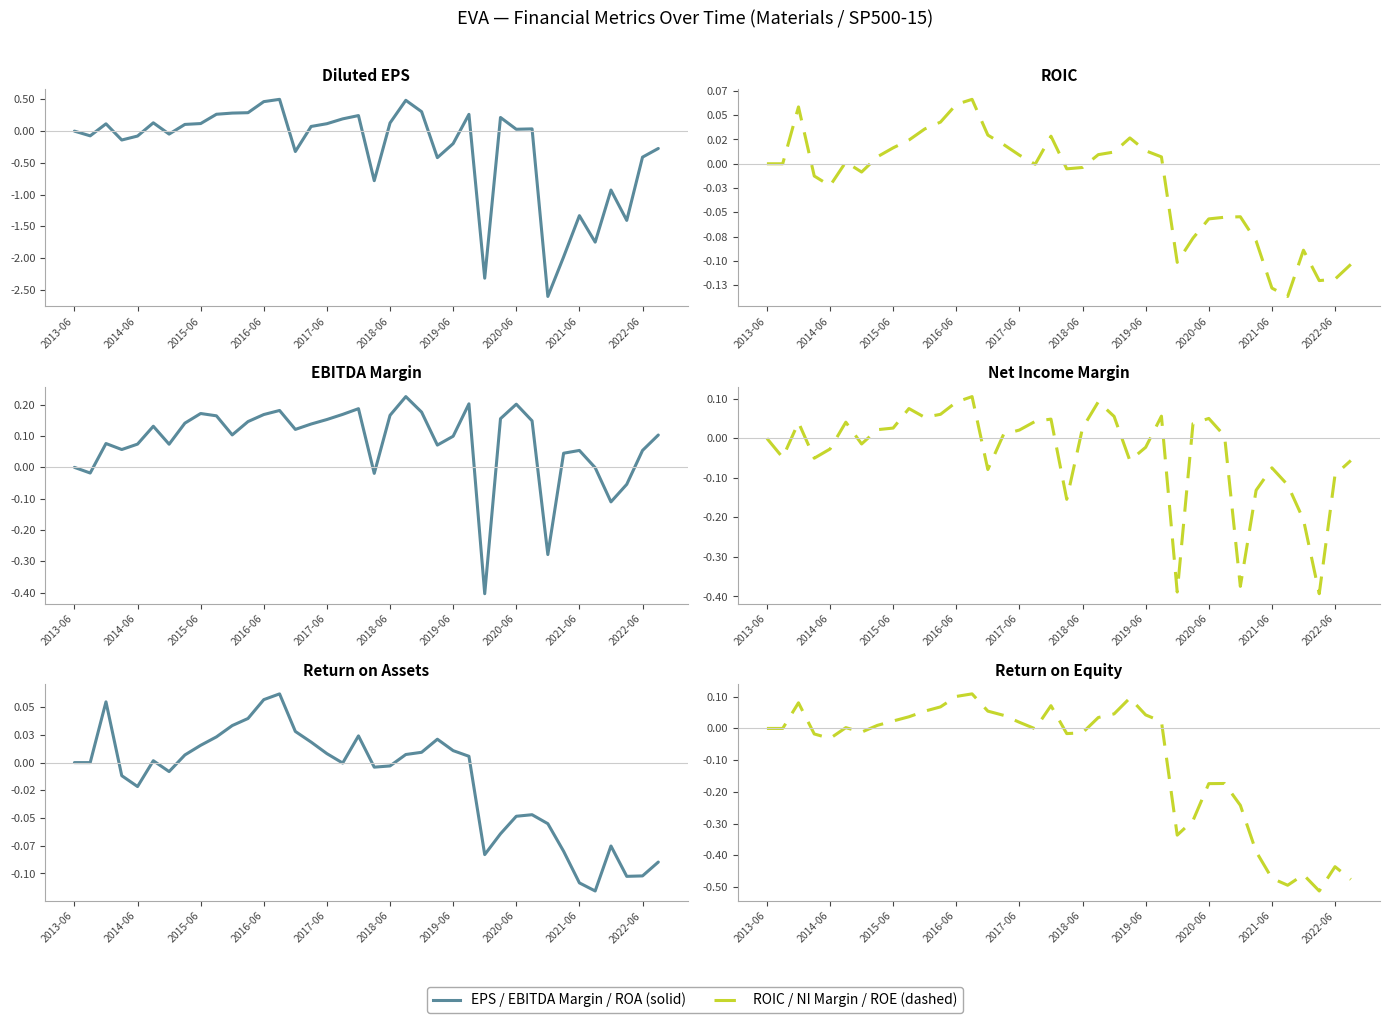

How many values in returnOnAssets are below zero?

18